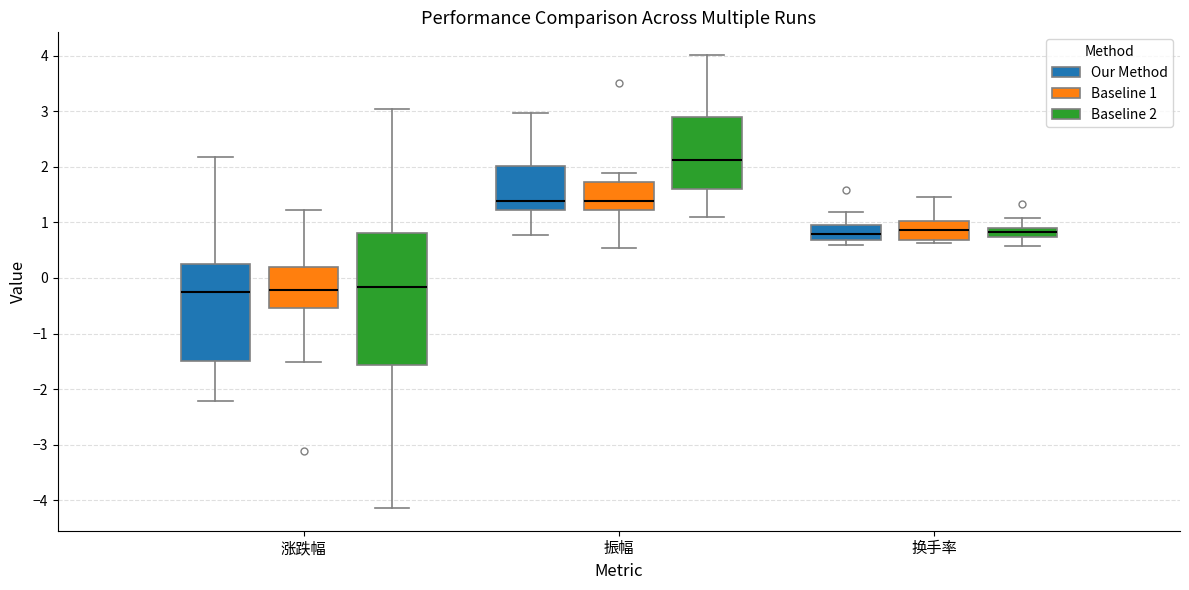

Reading left to right, read every box against the y-axis: the position of its median line, the range the box covers, and the ends of its whiskers. The values are not printed on the chart, so give them approximately, as read against the axis.

涨跌幅 (Our Method): median -0.2, box -1.5 to 0.3, whiskers -2.2 to 2.2
涨跌幅 (Baseline 1): median -0.2, box -0.5 to 0.2, whiskers -1.5 to 1.2
涨跌幅 (Baseline 2): median -0.2, box -1.6 to 0.8, whiskers -4.1 to 3.0
振幅 (Our Method): median 1.4, box 1.2 to 2.0, whiskers 0.8 to 3.0
振幅 (Baseline 1): median 1.4, box 1.2 to 1.7, whiskers 0.5 to 1.9
振幅 (Baseline 2): median 2.1, box 1.6 to 2.9, whiskers 1.1 to 4.0
换手率 (Our Method): median 0.8, box 0.7 to 1.0, whiskers 0.6 to 1.2
换手率 (Baseline 1): median 0.9, box 0.7 to 1.0, whiskers 0.6 to 1.5
换手率 (Baseline 2): median 0.8, box 0.7 to 0.9, whiskers 0.6 to 1.1